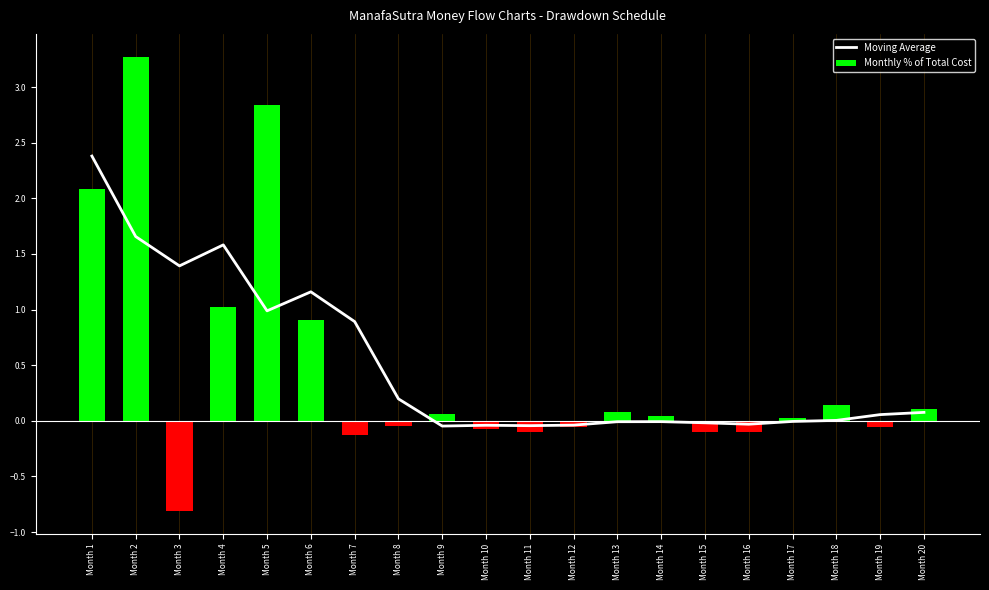

Rank the series at Month 1 from lowest to highest value.

Monthly % of Total Cost, Moving Average